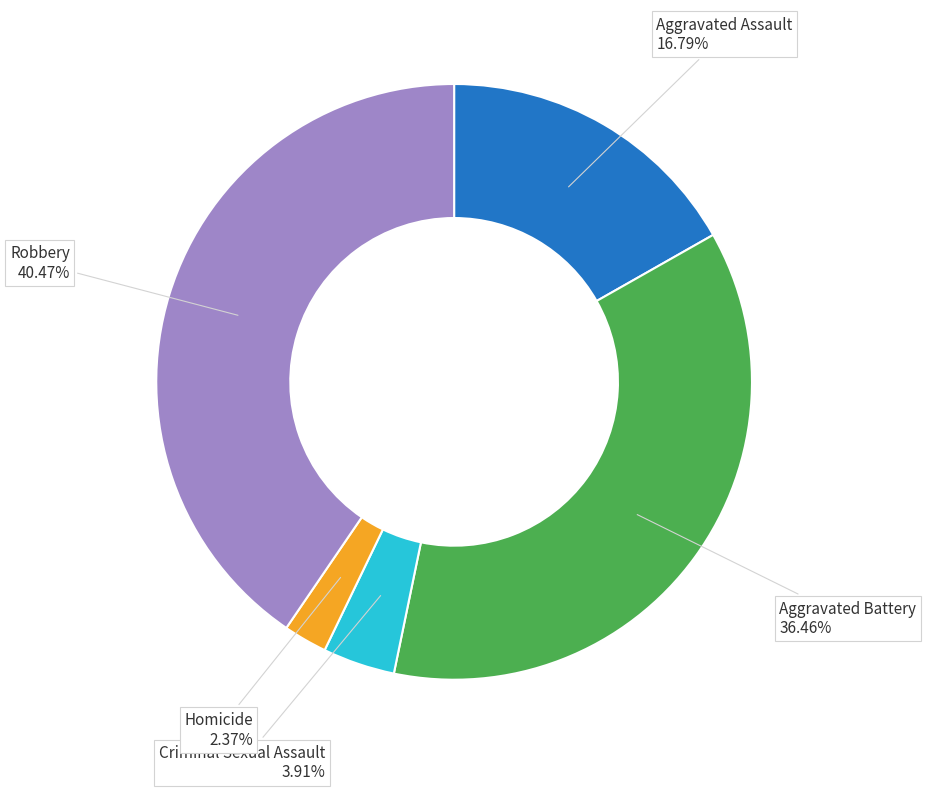

To the nearest percent, what is the average slice percentage?

20%